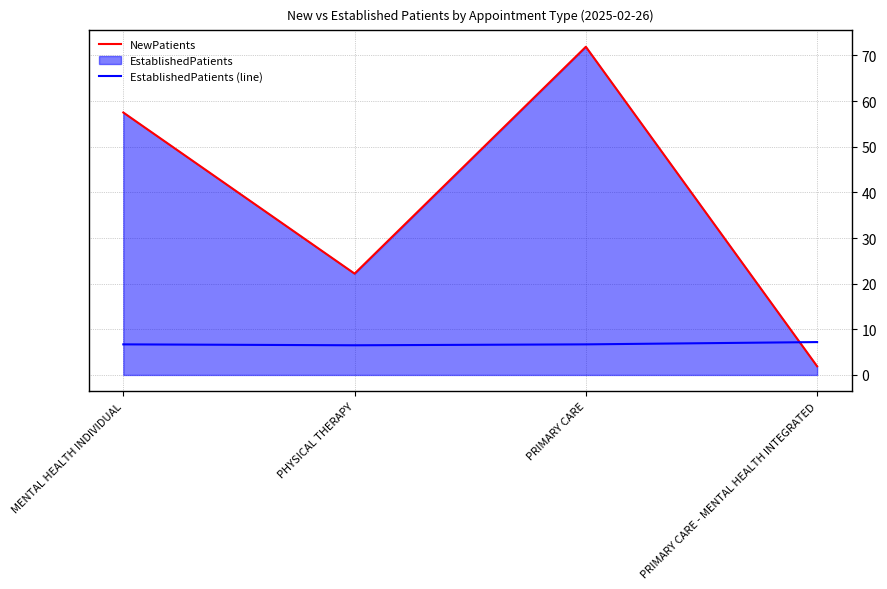

Which label corresponds to the largest value in the chart?

PRIMARY CARE